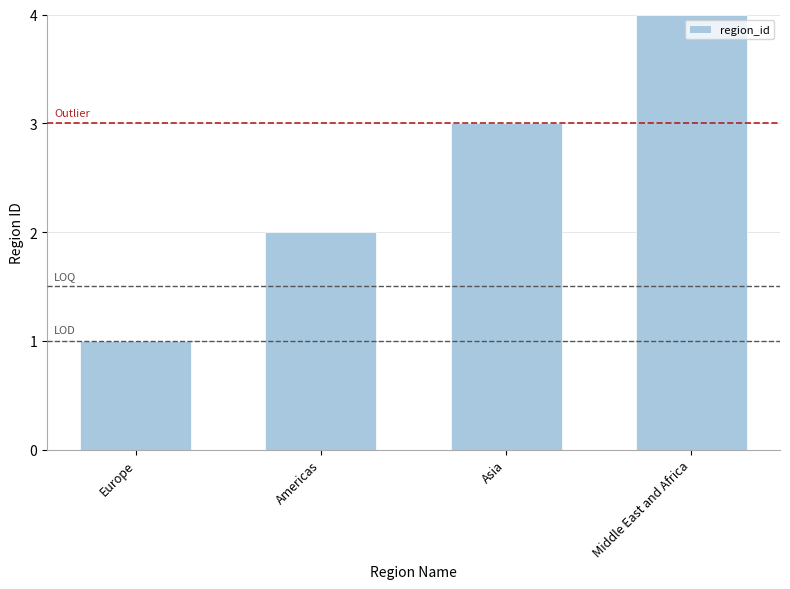

What is the approximate value at Europe?

1